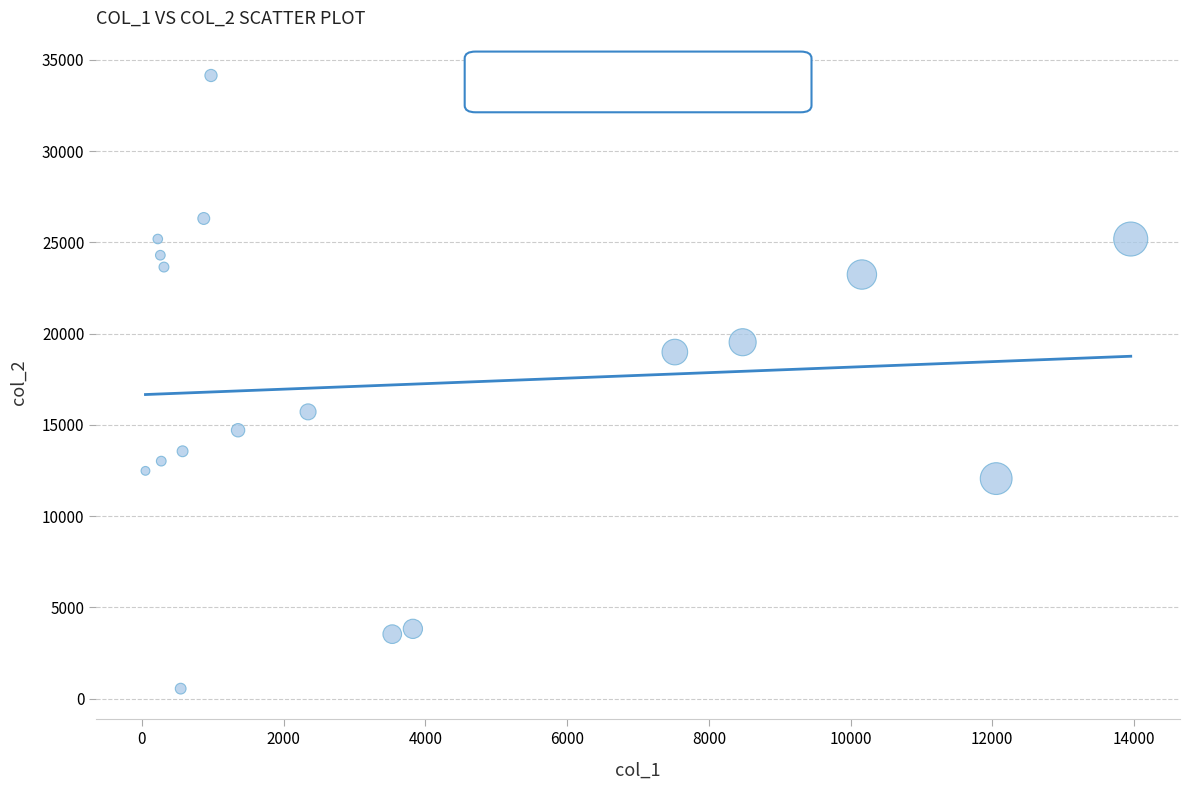

What is the range of Y values (max minus min)?

33596